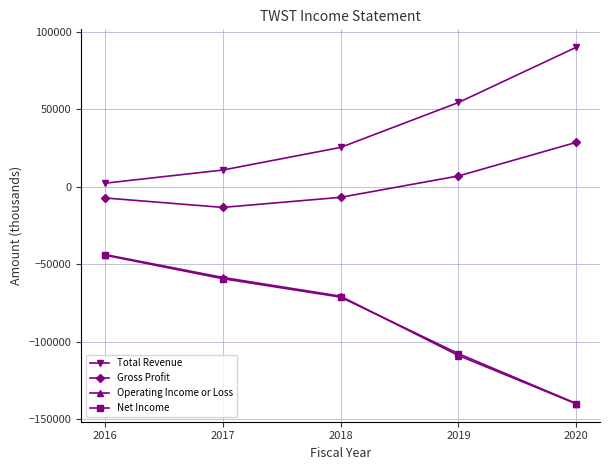

True or false: Gross Profit and Net Income cross at least once.

False